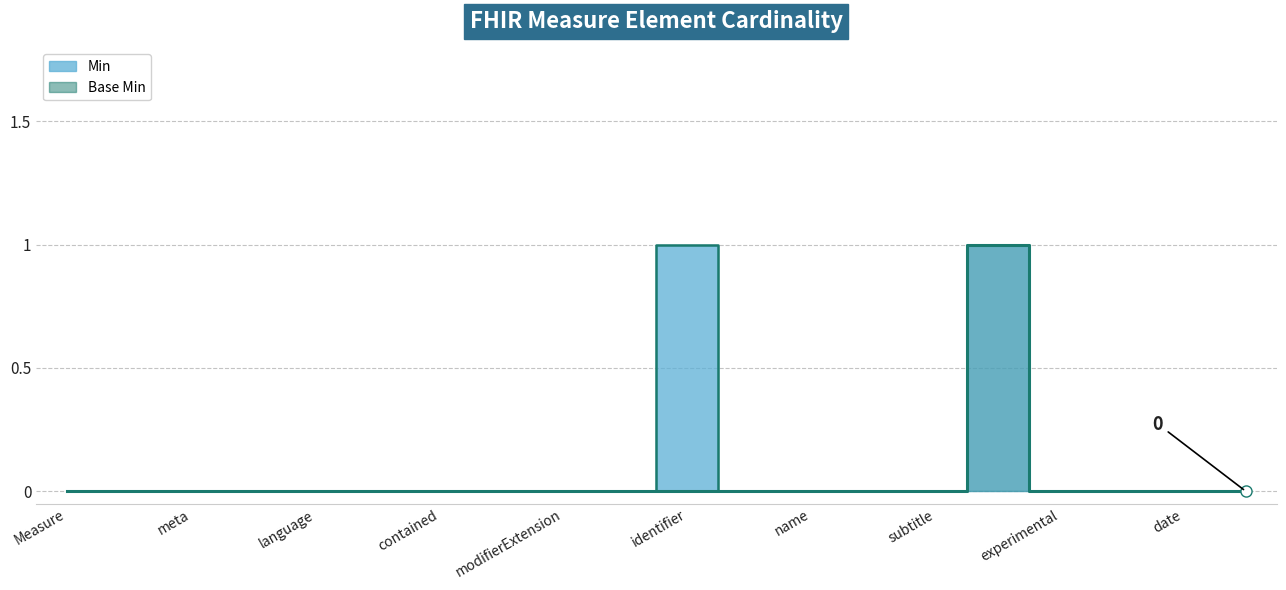

At which label is Base Min closest to 0?

Measure